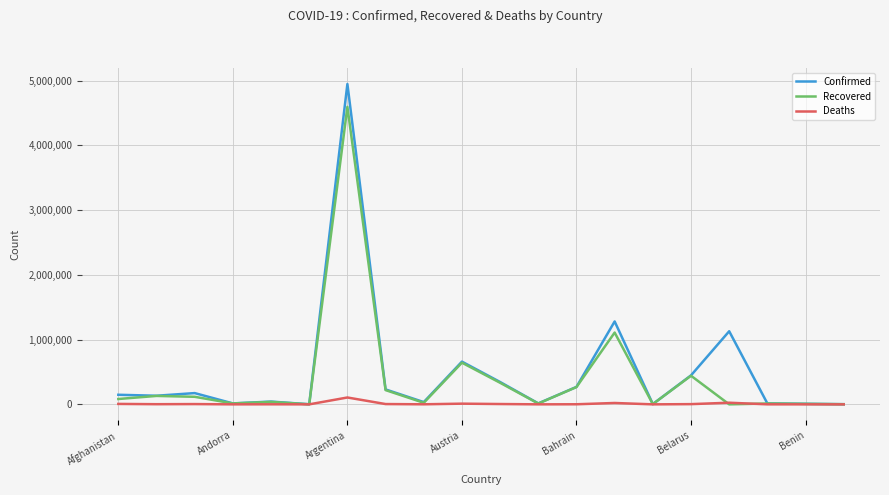

List the series in order of their peak value, lowest first.

Deaths, Recovered, Confirmed